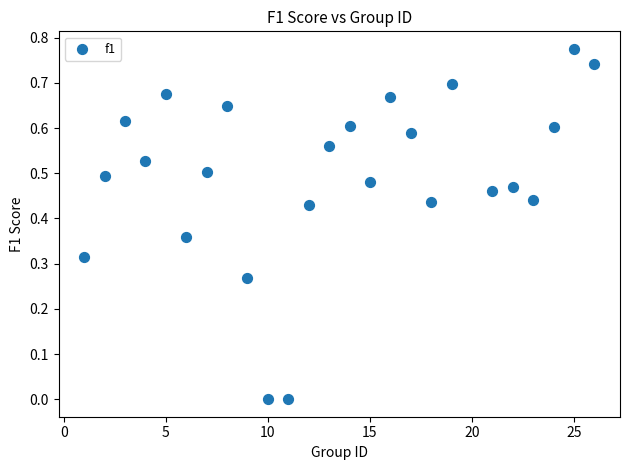

What is the range of X values (max minus min)?

25.0